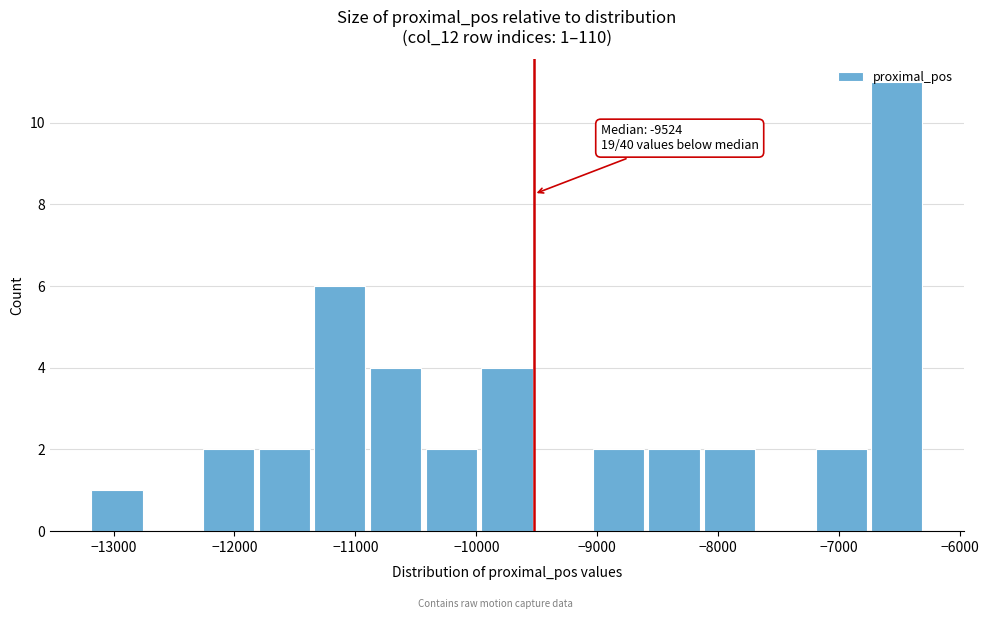

Over which range of the x-axis is the bar tallest?

-6800 to -6300